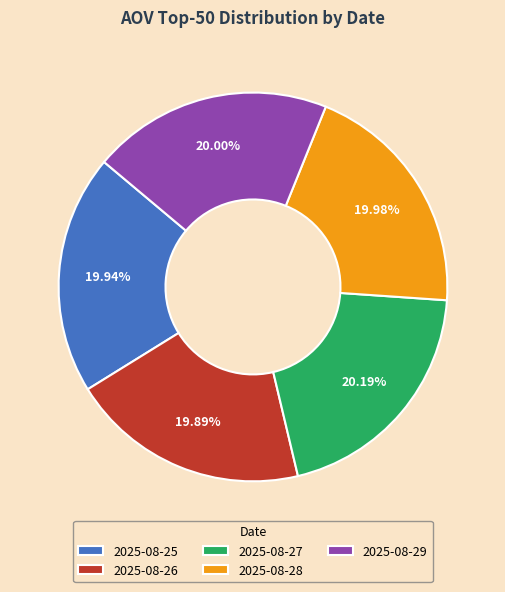

Is the sum of 2025-08-27 and 2025-08-26 greater than half?

No